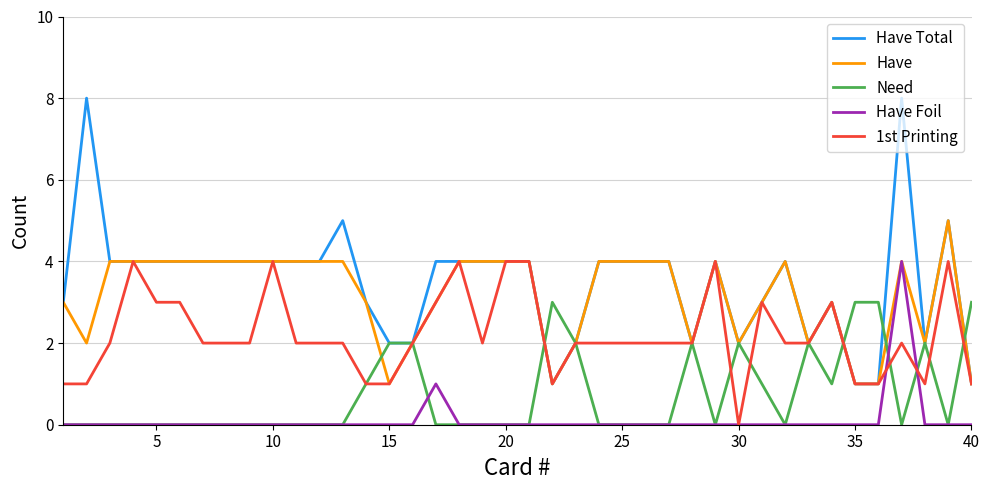

Count the 1st Printing values in the range 2 to 3.

23